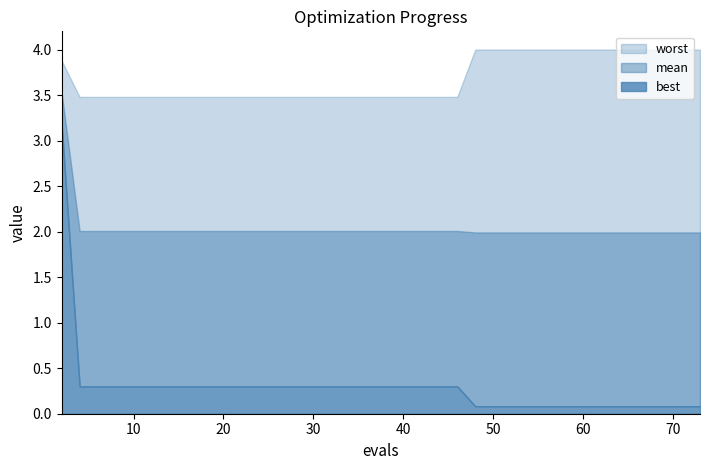

Is the value of best at 24 greater than the value of worst at 26?

No